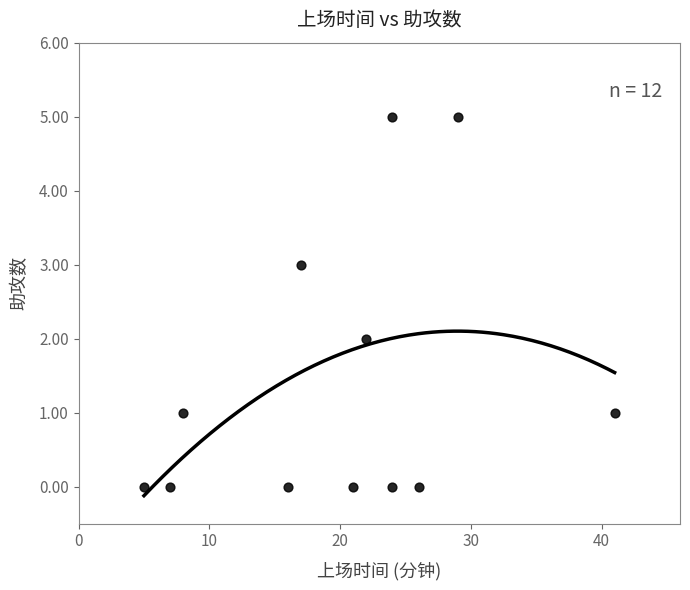

What is the average X value?

20